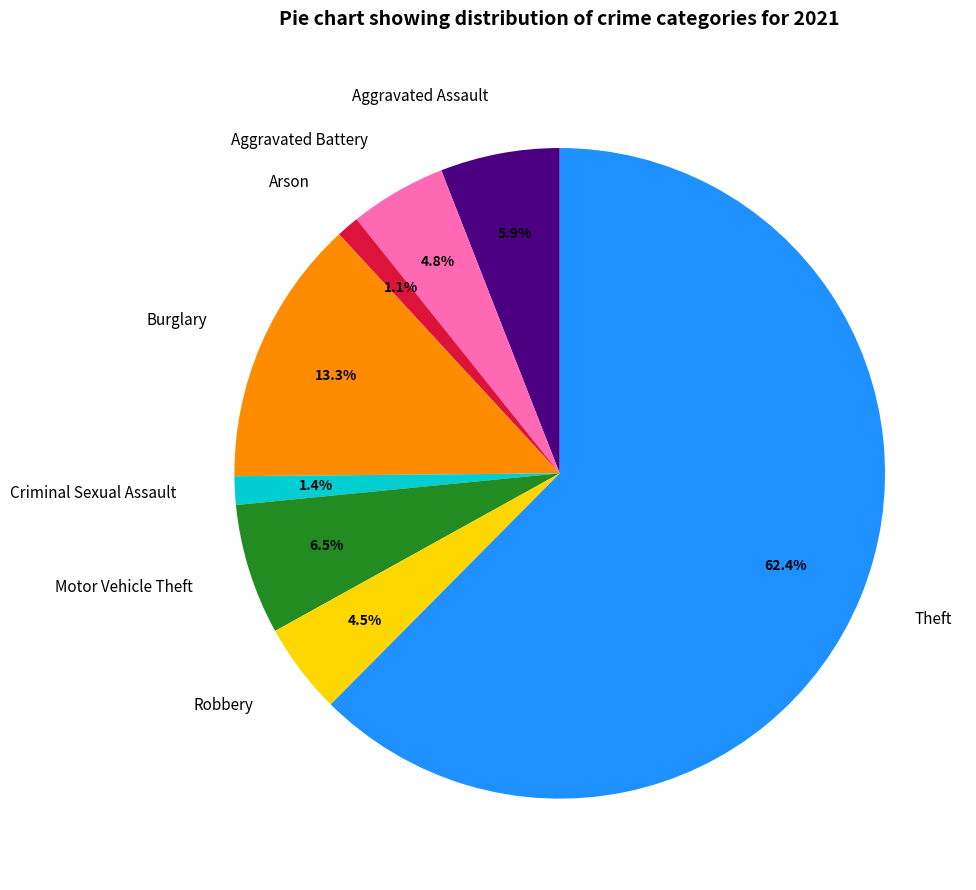

Does any single category account for the majority?

Yes